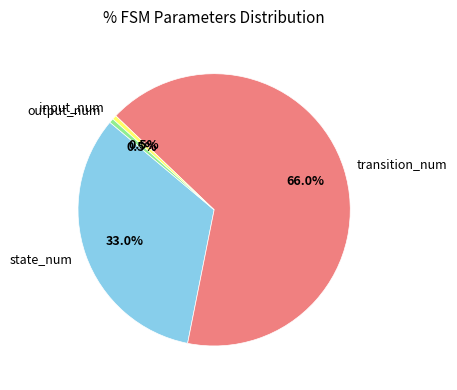

How much of the chart is everything except state_num?

67.0%